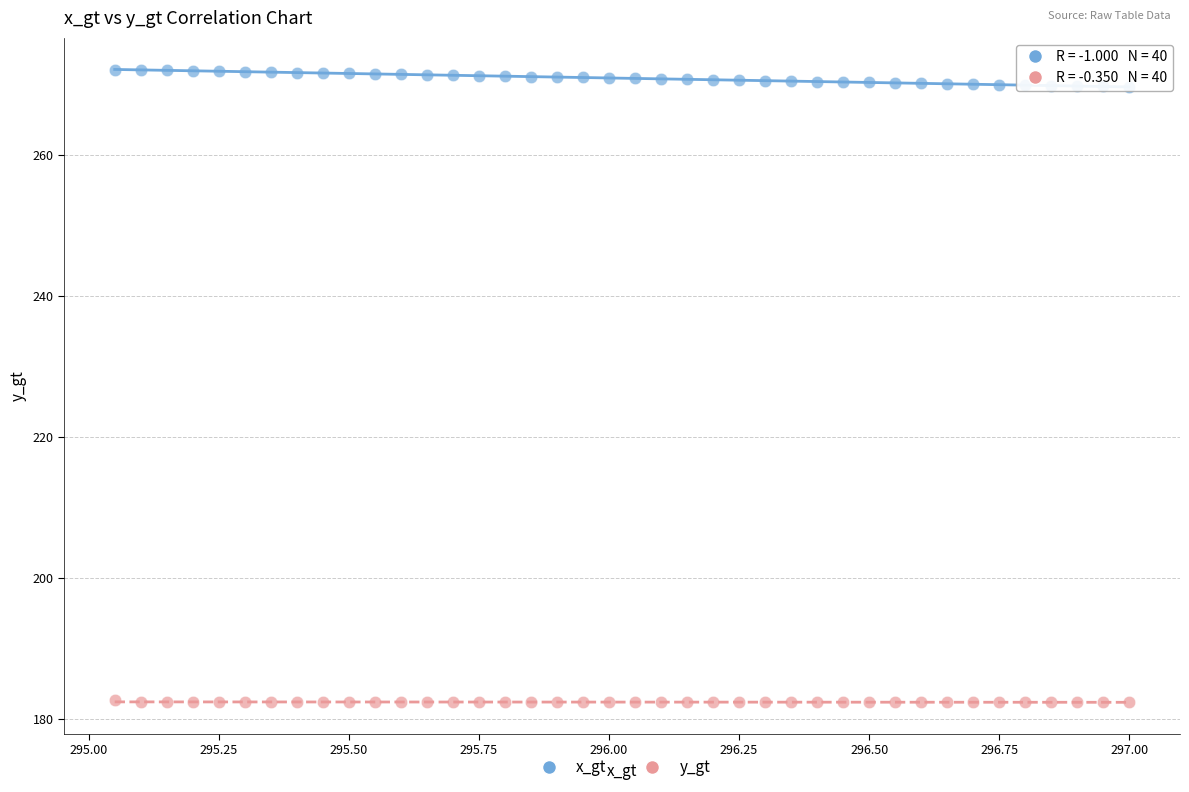

Which series reaches the minimum Y coordinate?

y_gt